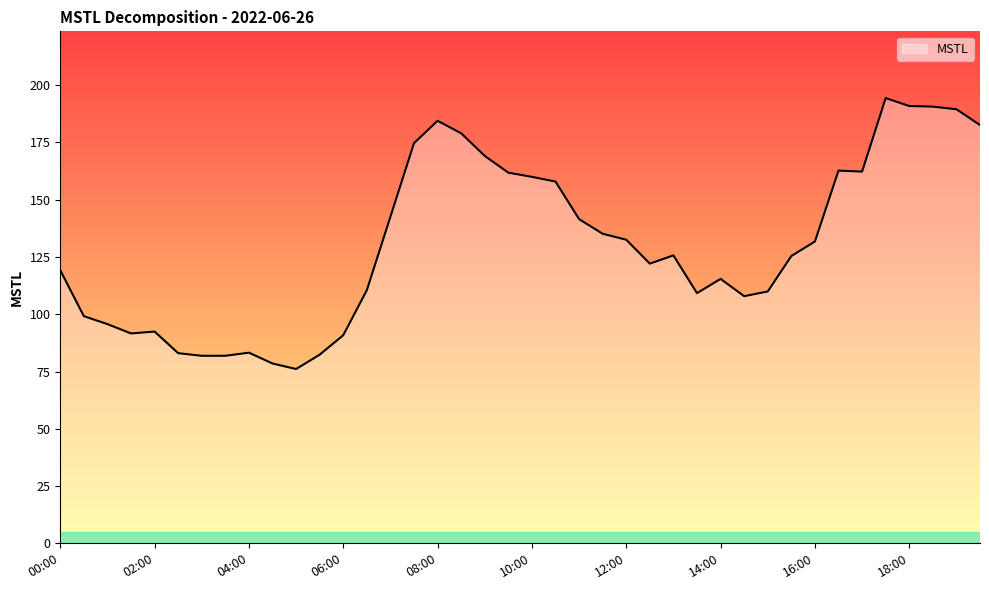

What is the minimum value shown in the chart?

76.1